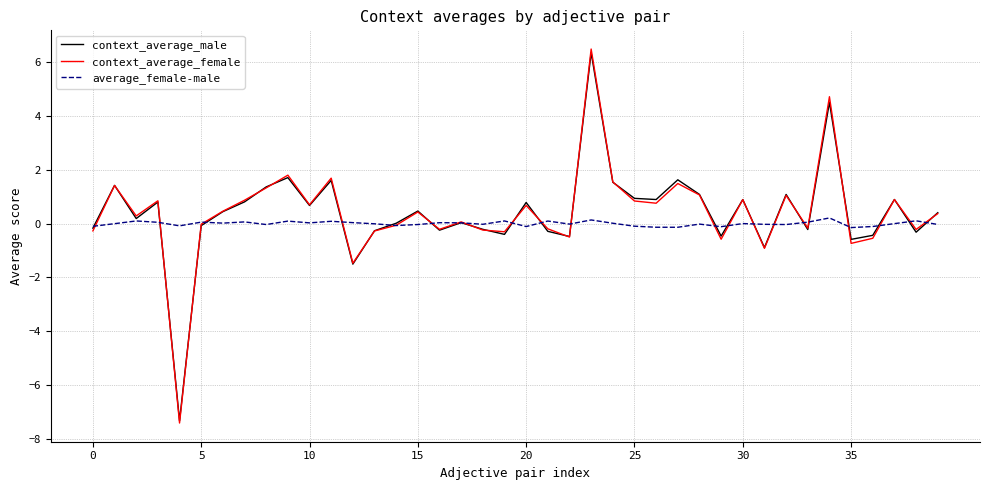

Which series has the largest range (max minus min)?

context_average_female